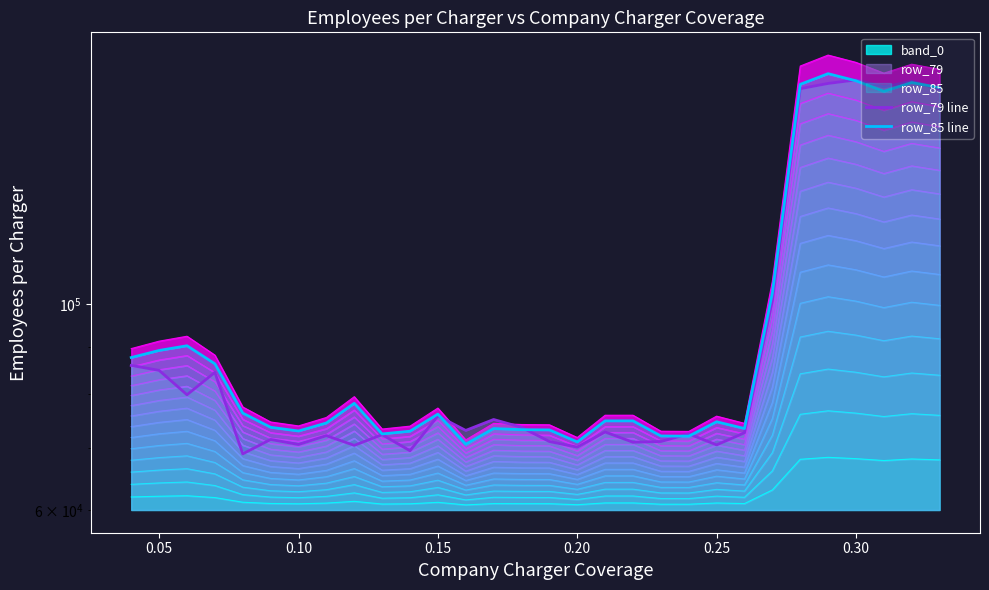

Which label corresponds to the smallest value in the chart?

0.20